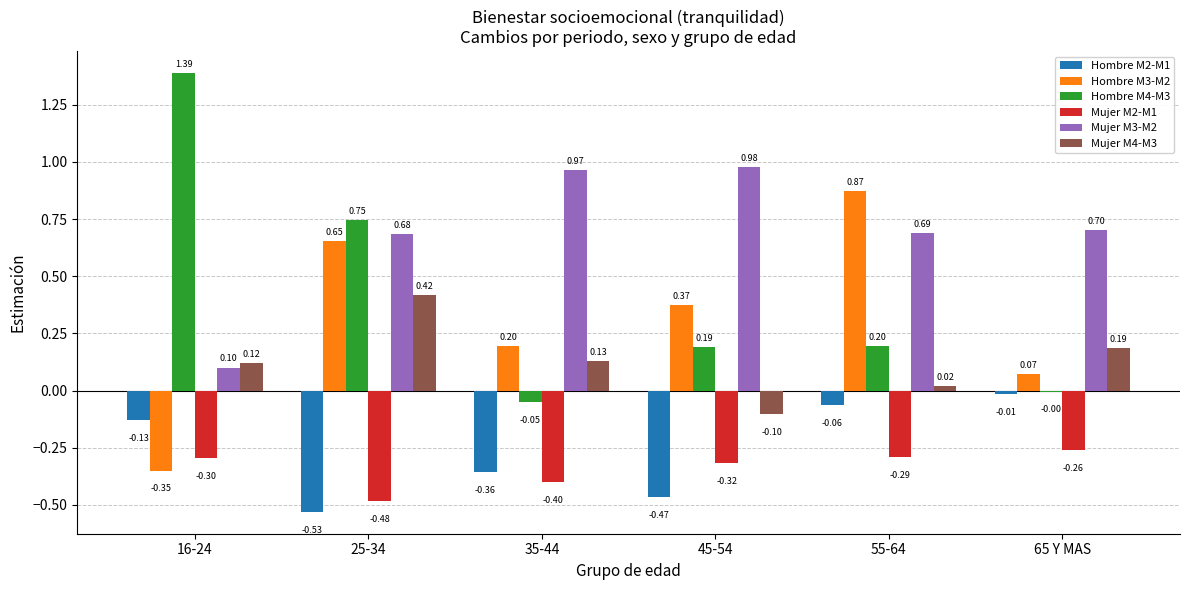

What is the sum of all Hombre M4-M3 values?

2.5